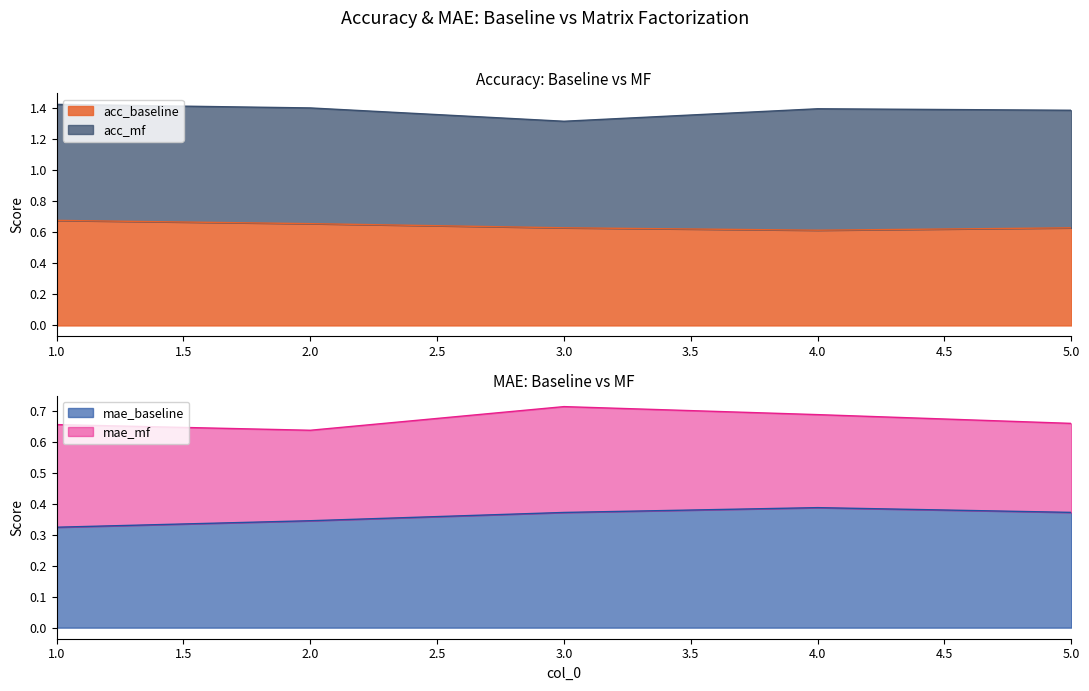

The value of acc_baseline at 5.0 is 0.8. True or false?

False